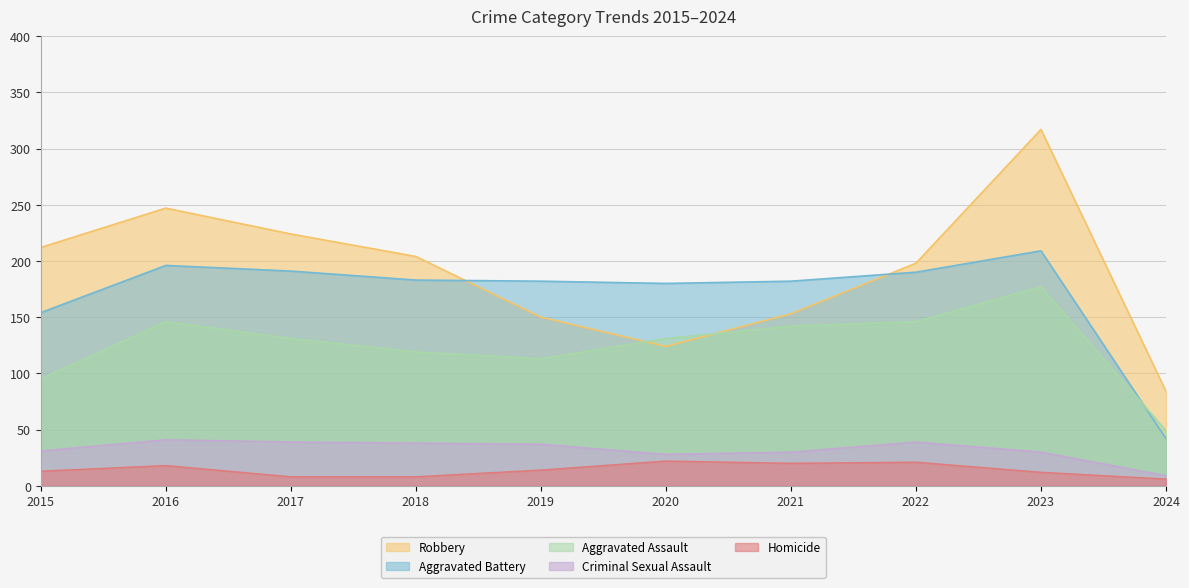

What is the sum of the Homicide values at 2020 and 2024?

28